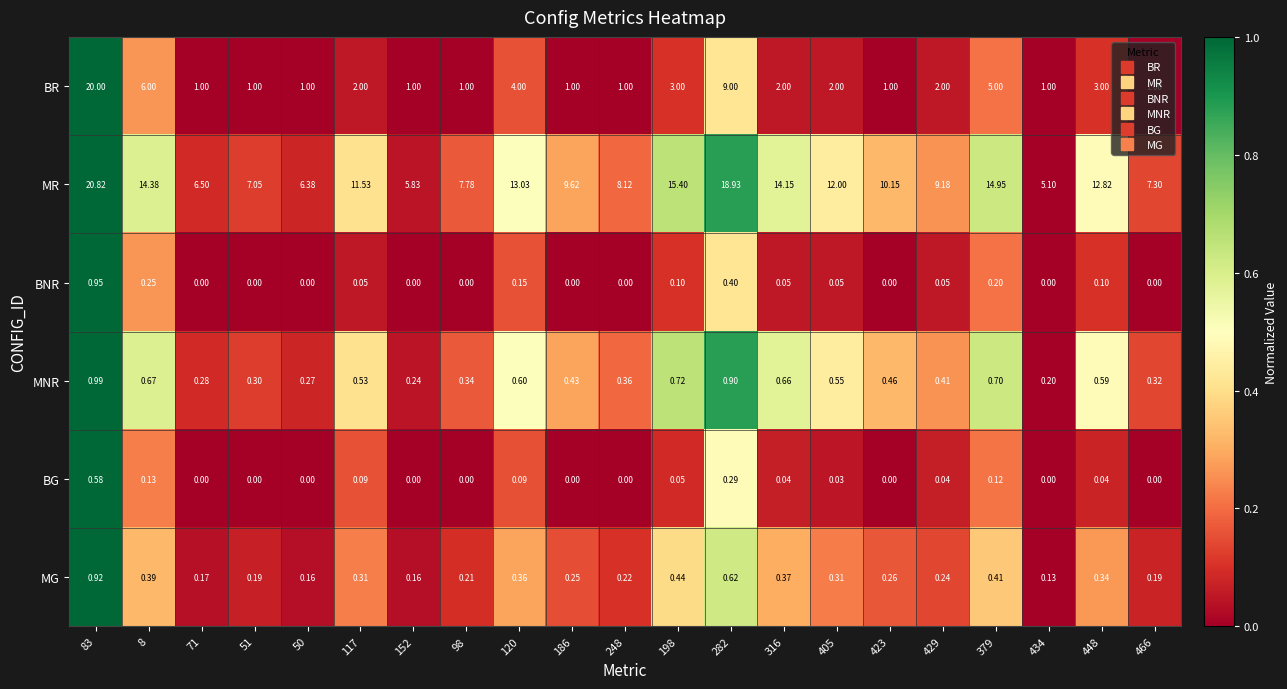

Rank the series by their maximum value, from lowest to highest.

BG, MG, BNR, MNR, BR, MR